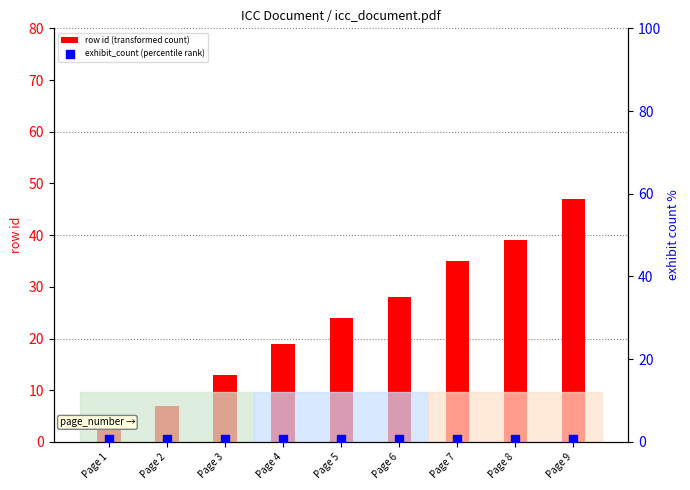

Is the value of row id (transformed count) at Page 1 greater than the value of exhibit_count (percentile rank) at Page 9?

Yes